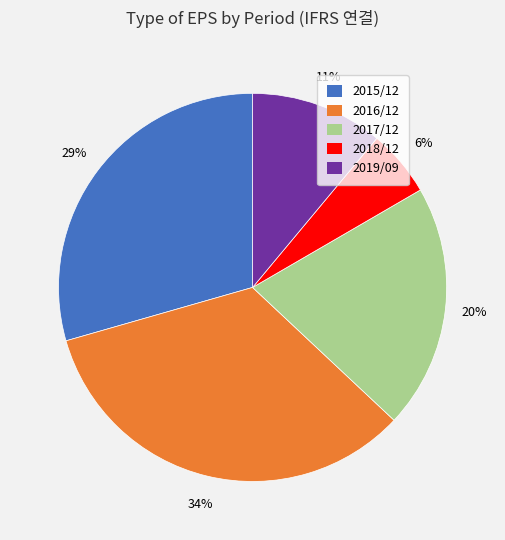

Combined, do 2019/09 and 2017/12 account for over 50%?

No